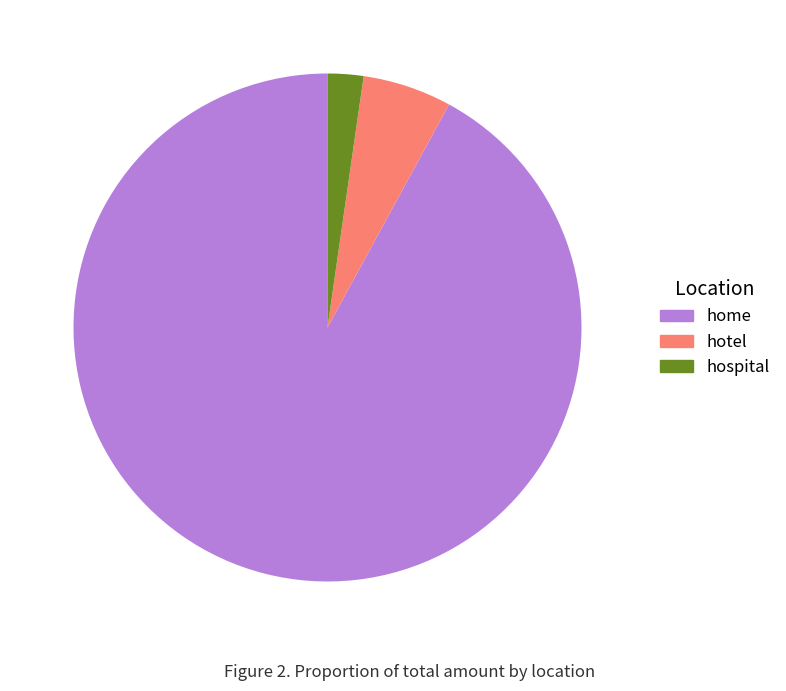

Which category accounts for the majority?

home